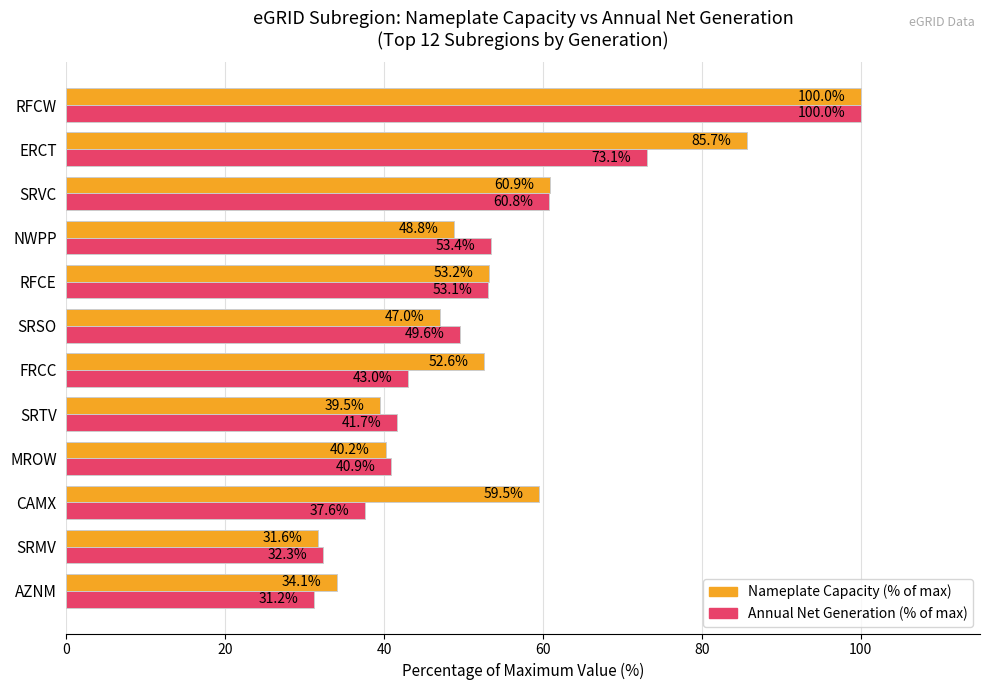

The value of Nameplate Capacity (% of max) at SRMV is 18.1. True or false?

False